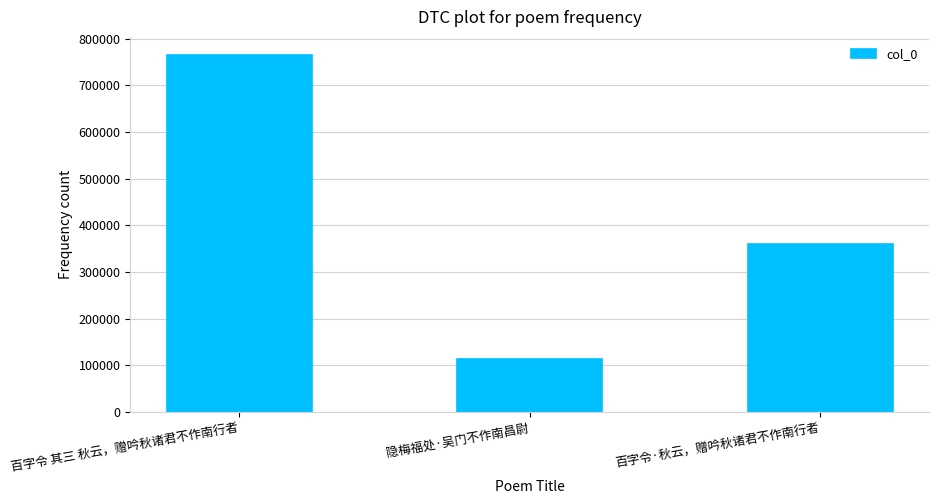

How many bars are there in total?

3